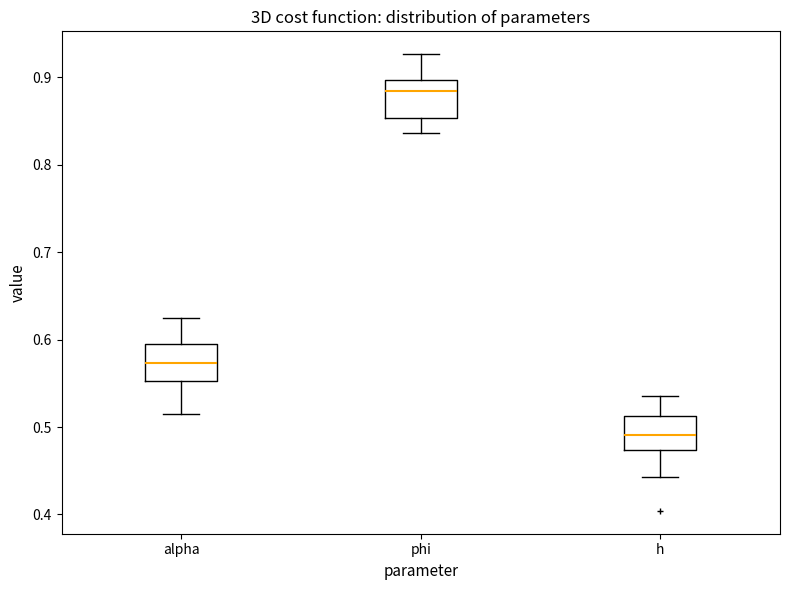

Reading left to right, transcribe this box plot: for each box, give where its median line is, the range the box spans, and where its two whiskers end, as read against the y-axis. The values are not printed on the chart, so give them approximately, as read against the axis.

alpha: median 0.57, box 0.55 to 0.60, whiskers 0.51 to 0.62
phi: median 0.88, box 0.85 to 0.90, whiskers 0.84 to 0.93
h: median 0.49, box 0.47 to 0.51, whiskers 0.44 to 0.54